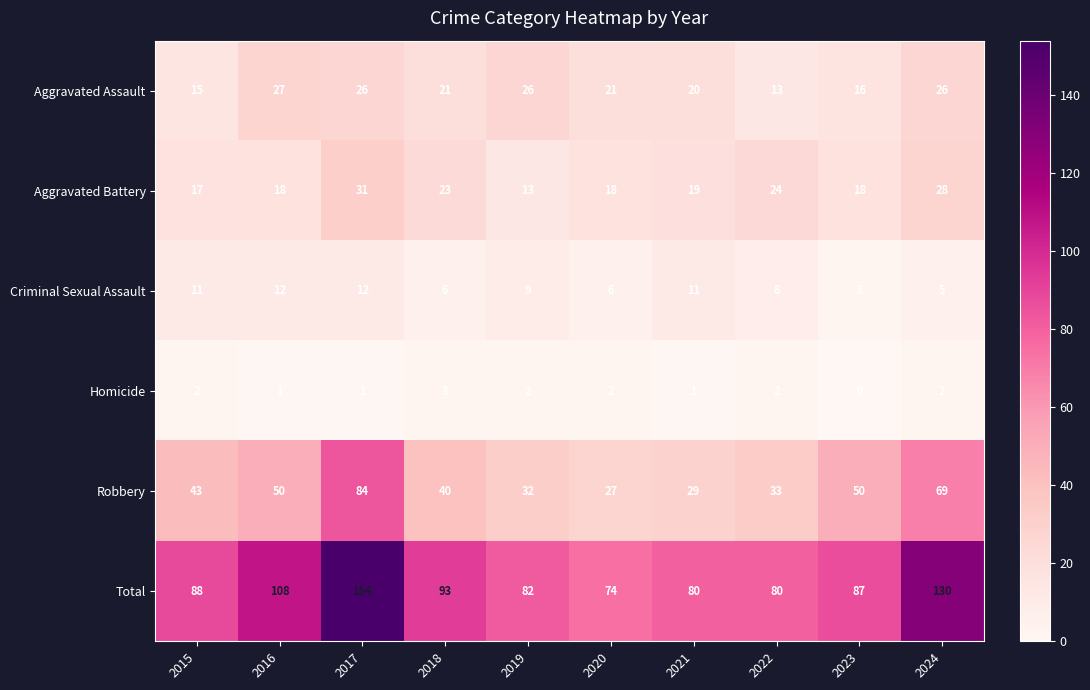

What is the difference between the maximum and minimum values in the Total series?

80